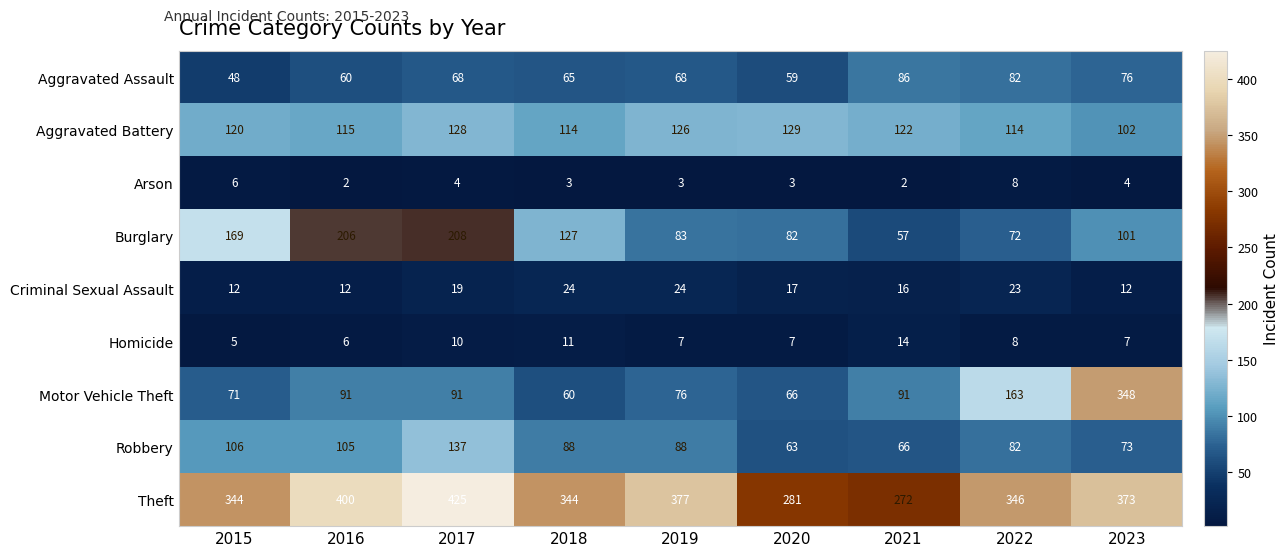

What is the spread (max minus min) of values at 2016?

398